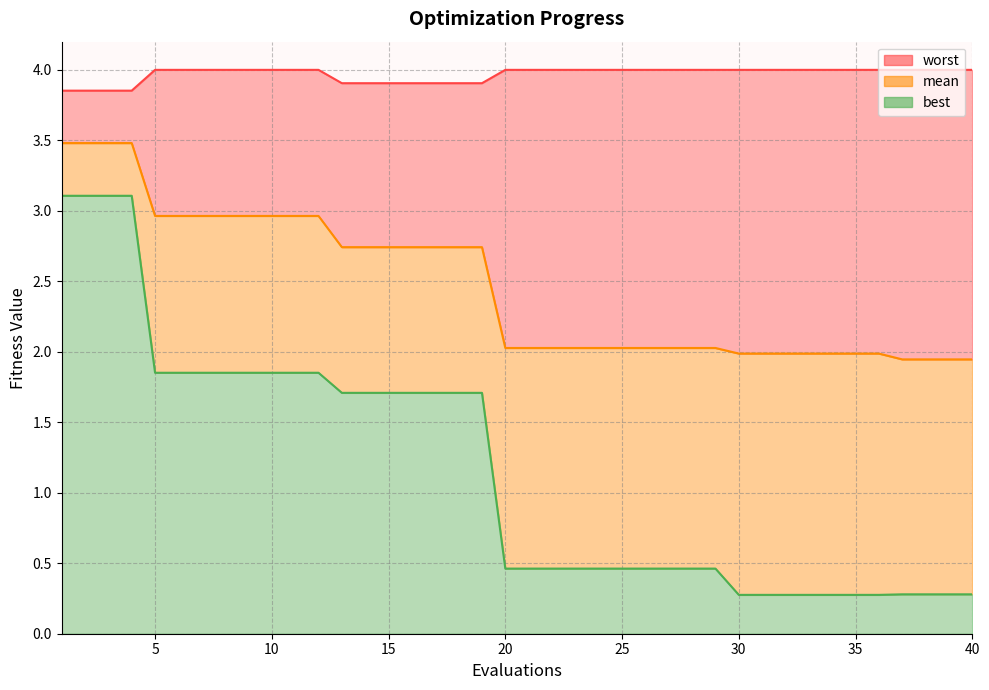

What is the difference between the maximum and minimum values in the mean series?

1.5